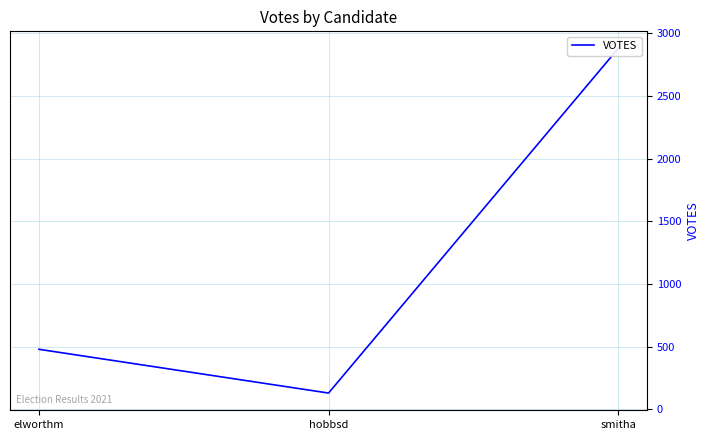

Does the chart have visible grid lines?

Yes